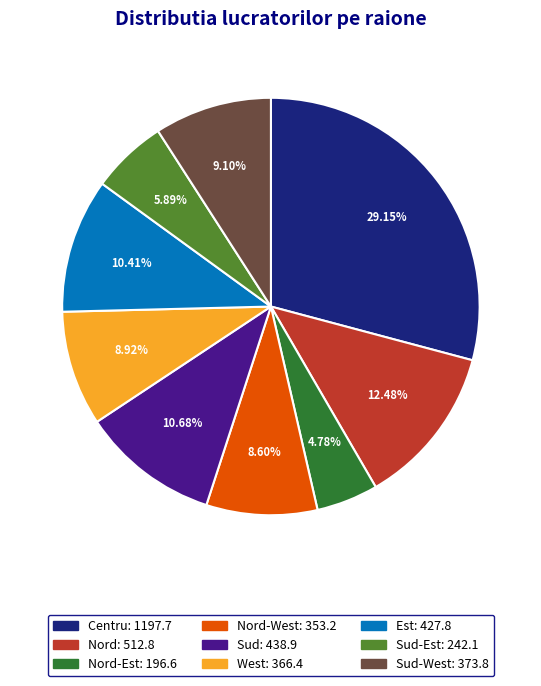

Is there a majority slice in this chart?

No